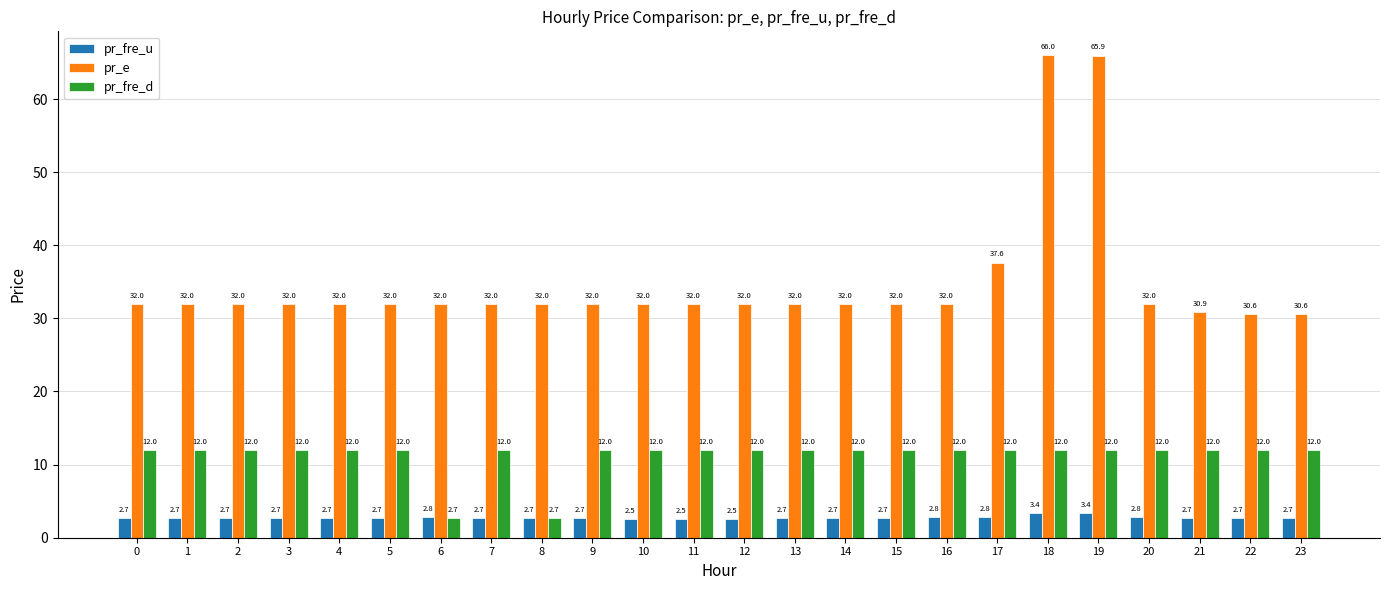

Reading left to right, list all the values displayed in this chart.

pr_fre_u: 2.7	2.7	2.7	2.7	2.7	2.7	2.8	2.7	2.7	2.7	2.5	2.5	2.5	2.7	2.7	2.7	2.8	2.8	3.4	3.4	2.8	2.7	2.7	2.7
pr_e: 32.0	32.0	32.0	32.0	32.0	32.0	32.0	32.0	32.0	32.0	32.0	32.0	32.0	32.0	32.0	32.0	32.0	37.6	66.0	65.9	32.0	30.9	30.6	30.6
pr_fre_d: 12.0	12.0	12.0	12.0	12.0	12.0	2.7	12.0	2.7	12.0	12.0	12.0	12.0	12.0	12.0	12.0	12.0	12.0	12.0	12.0	12.0	12.0	12.0	12.0